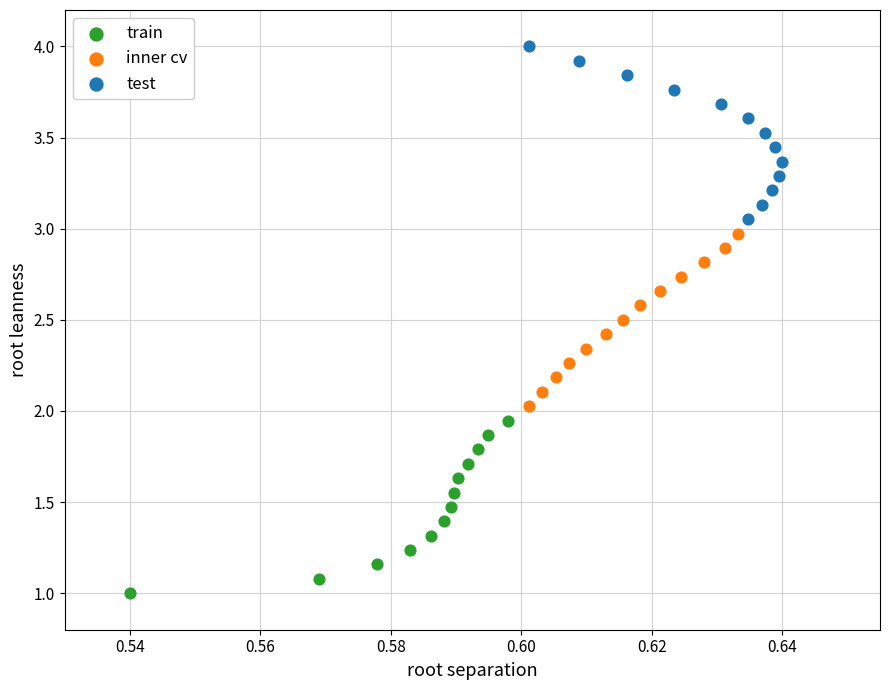

Which series reaches the maximum Y coordinate?

test